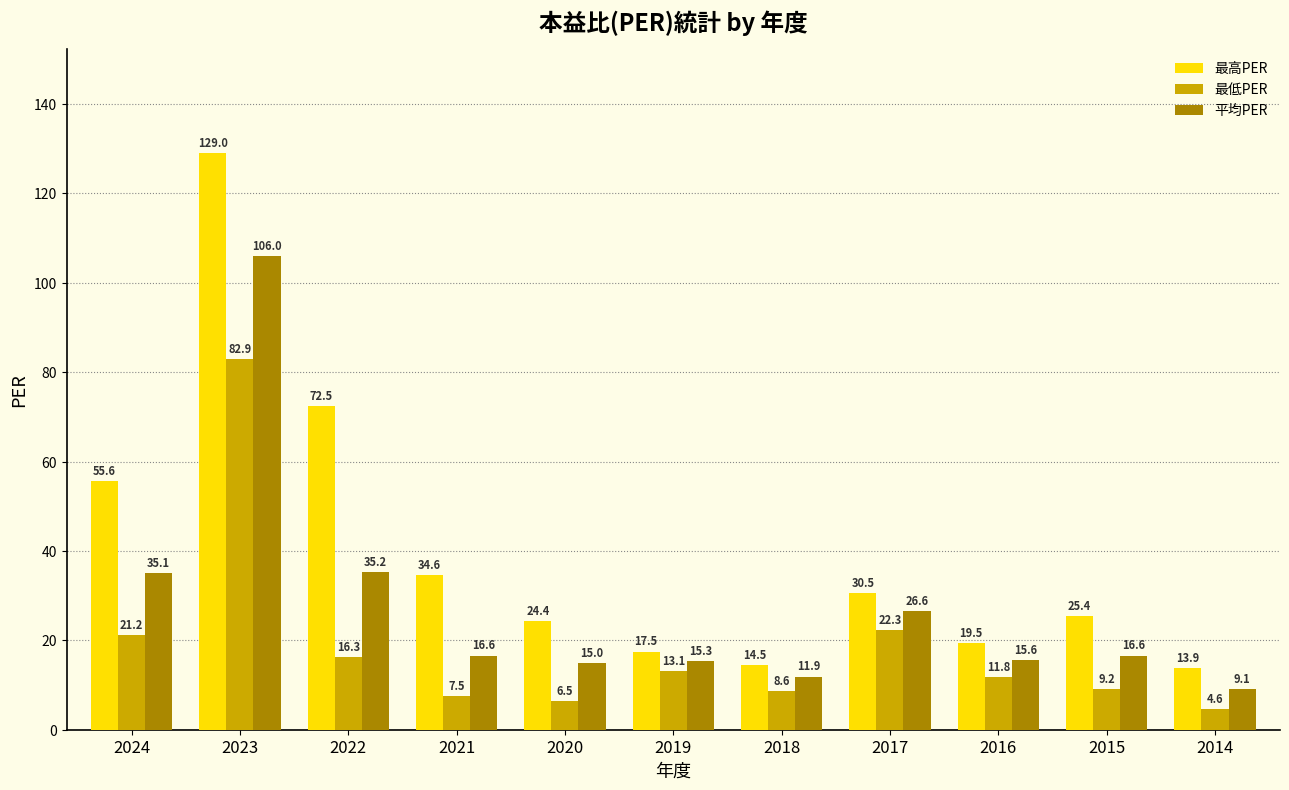

True or false: 平均PER has a value of 16.6 at 2015.

True